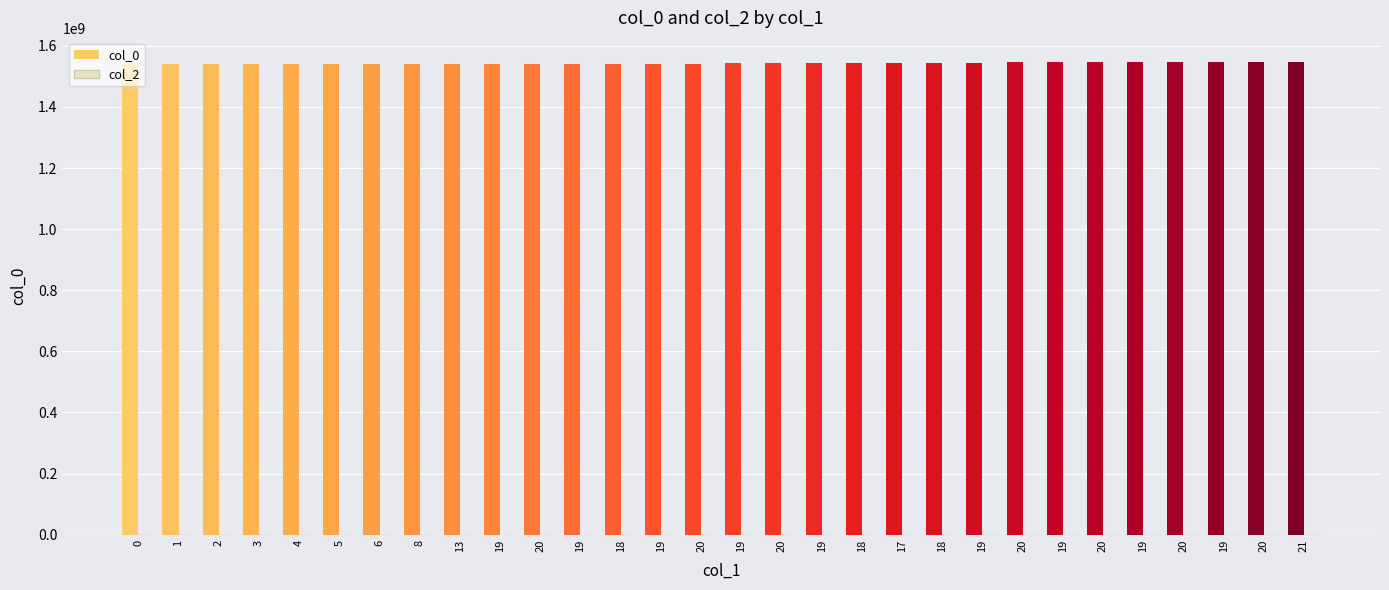

Are the bars horizontal?

No